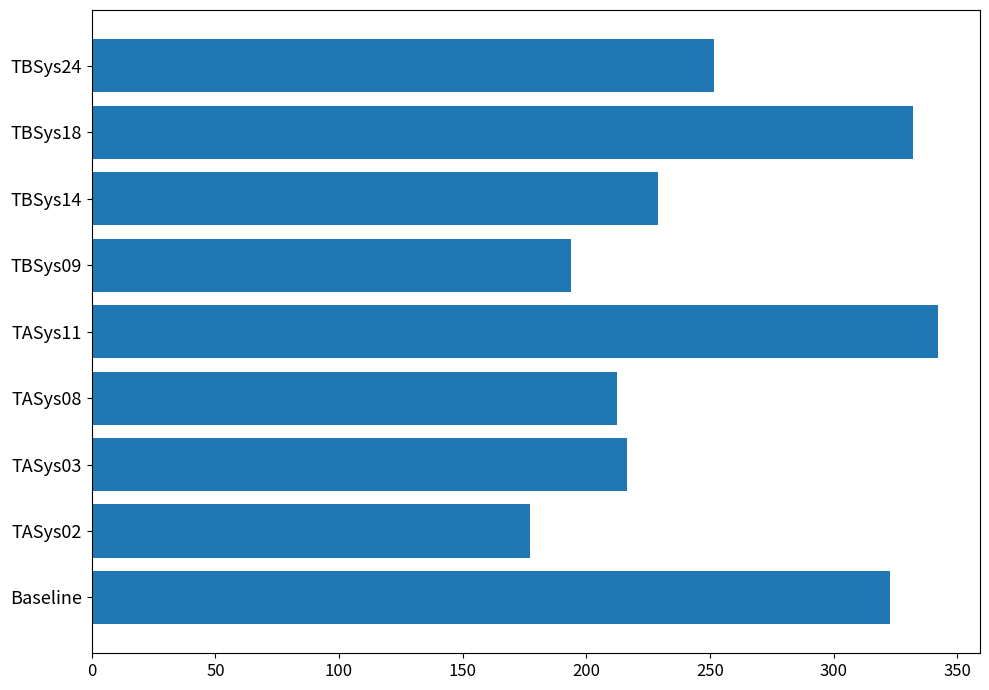

What is the average value?

253.0